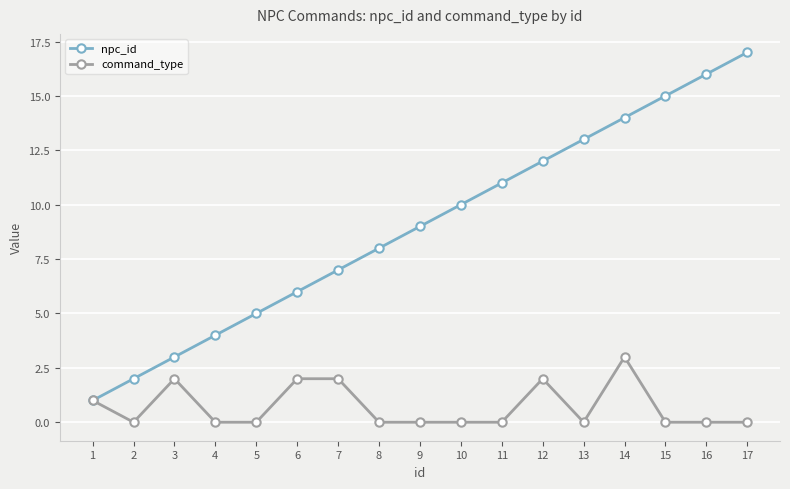

Which series has the largest range (max minus min)?

npc_id